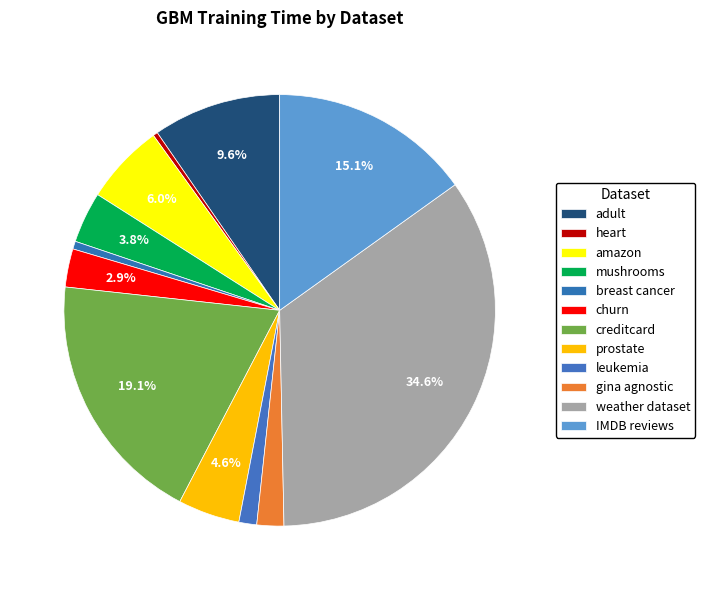

Which category has the smallest portion of the pie?

heart